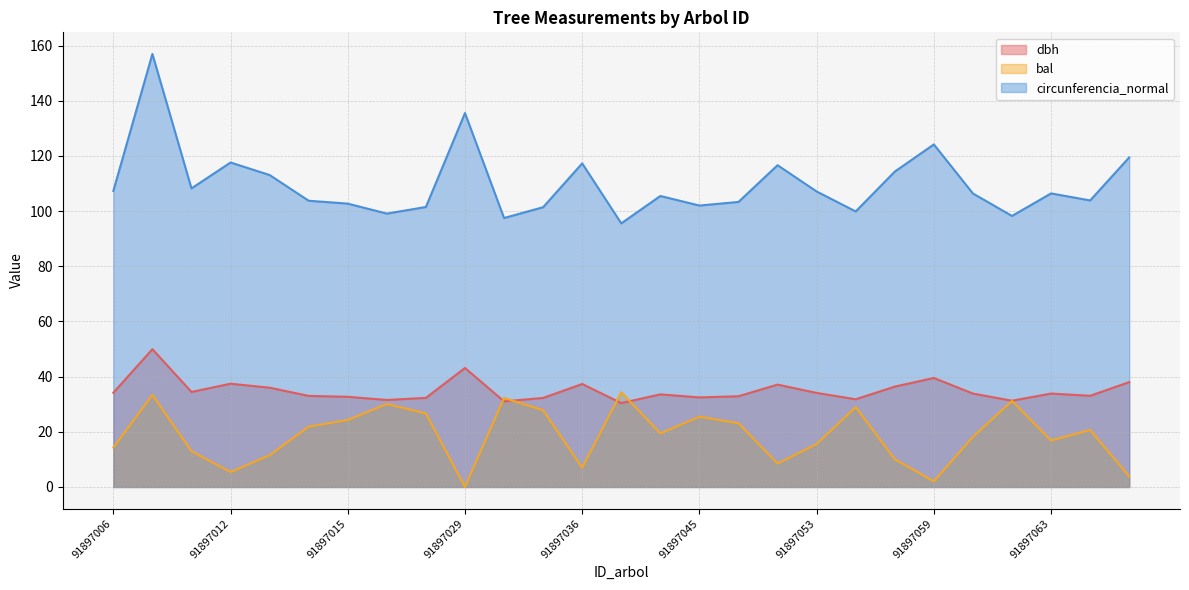

At which category does bal reach its first local valley?

91897012